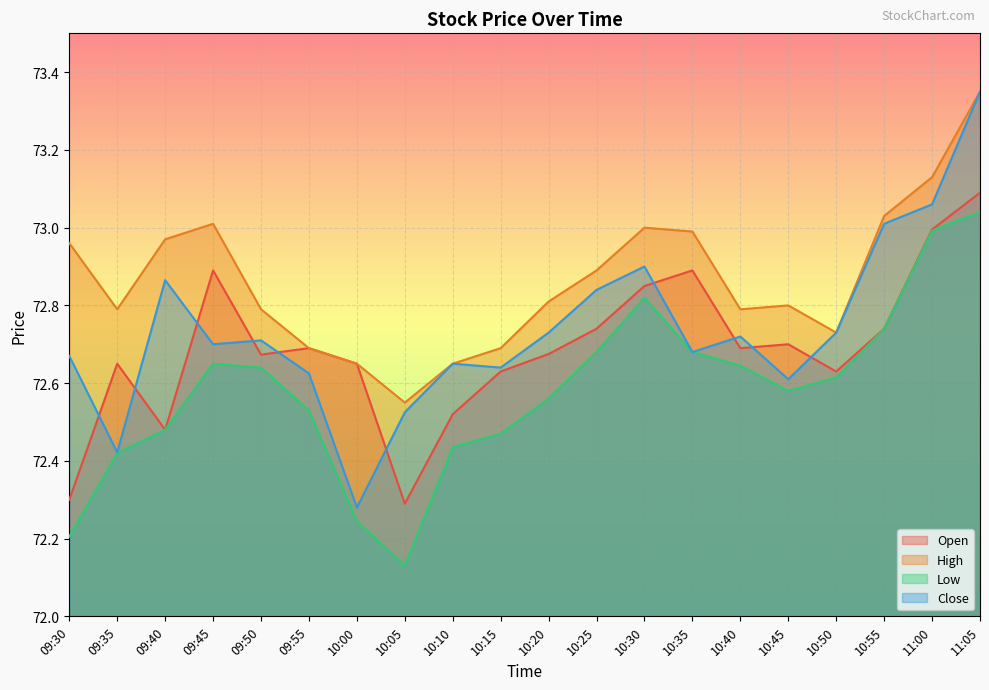

Between 09:30 and 10:50, which series saw the biggest shift?

Low